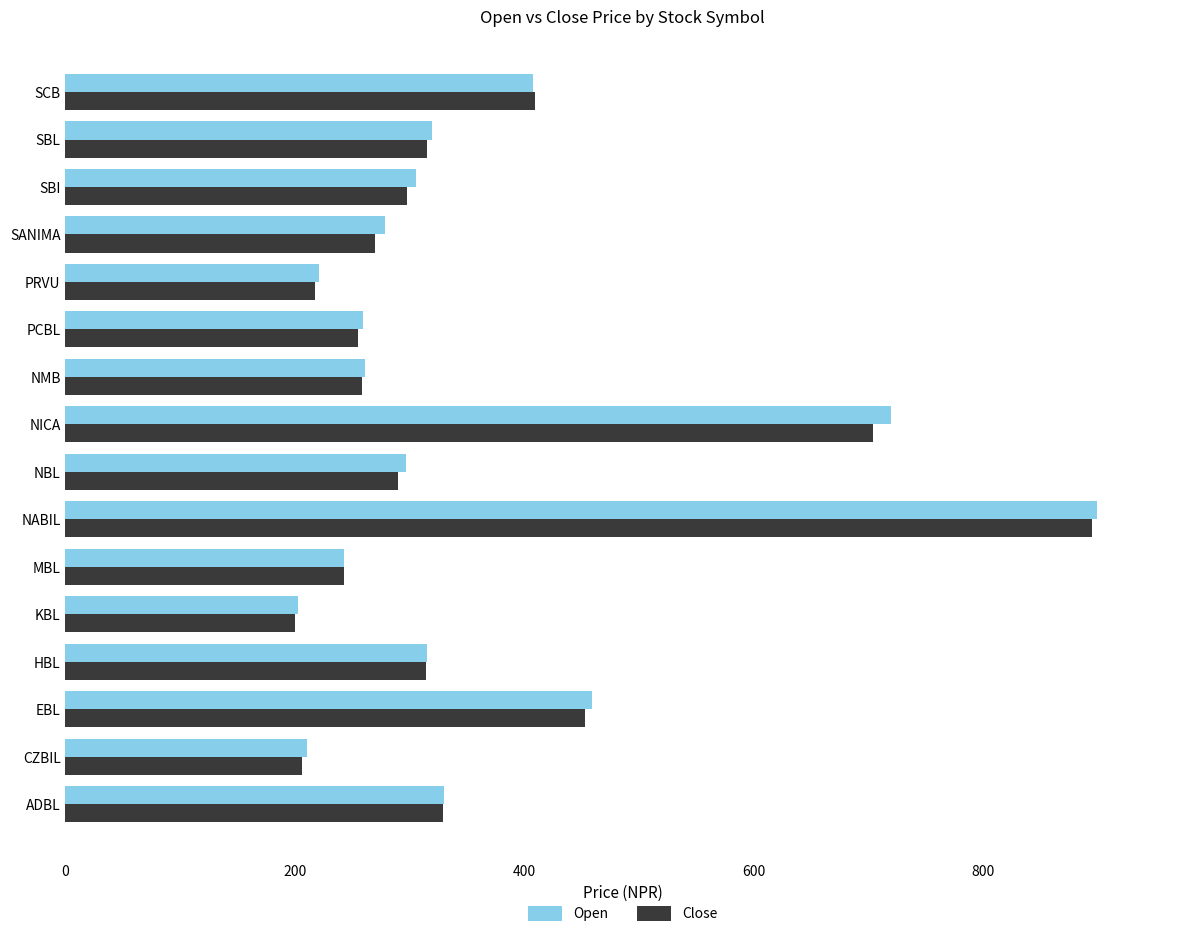

The value of Close at KBL is 119.4. True or false?

False